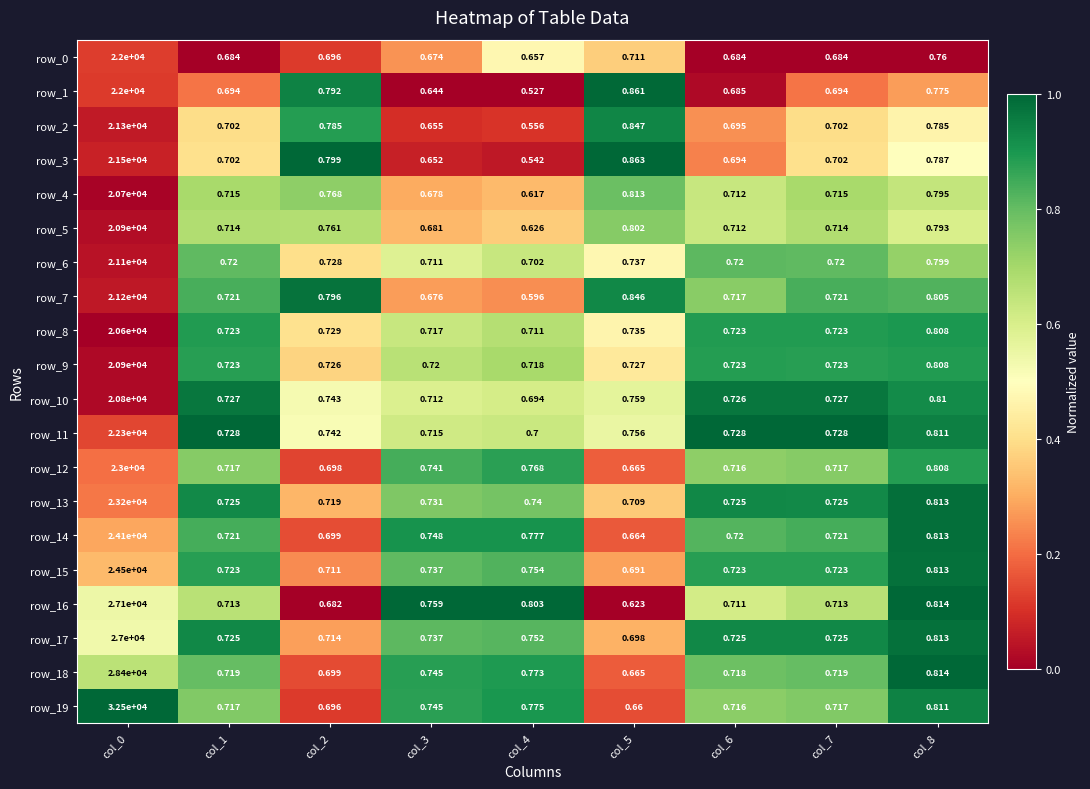

Is the value of row_2 at col_0 greater than the value of row_14 at col_0?

No